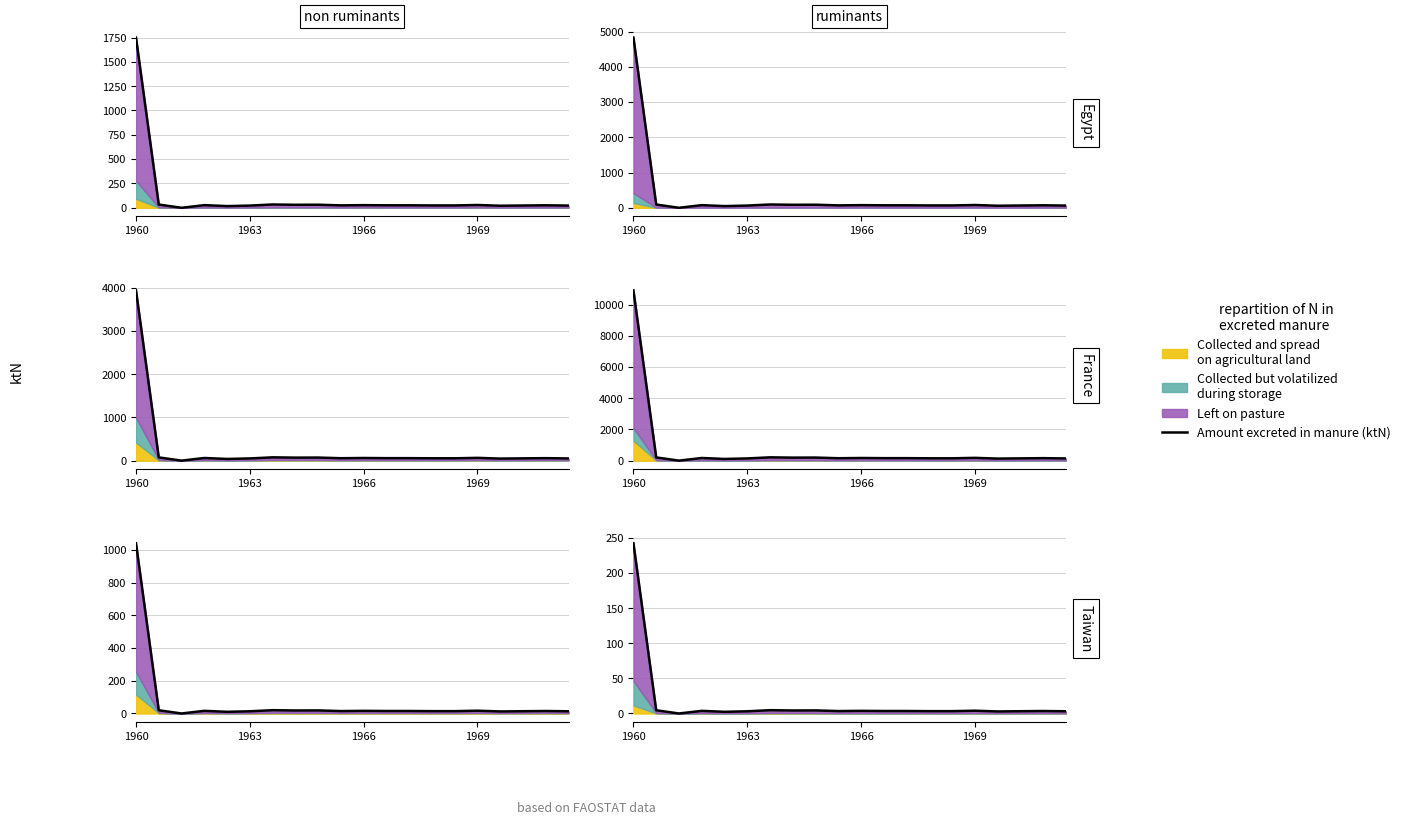

How many interior local valleys (lower than both neighbors) does the data have?

5